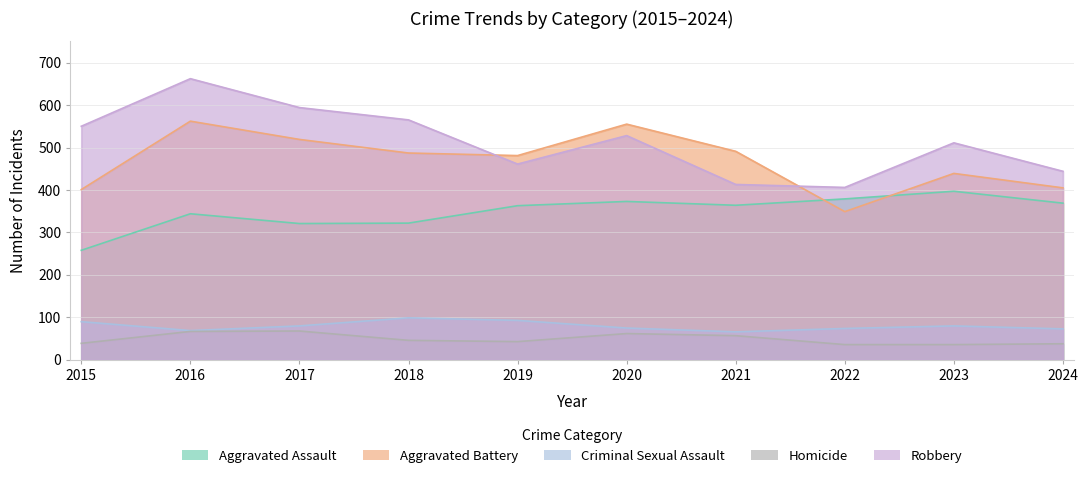

How many values in the Criminal Sexual Assault series exceed 80?

3